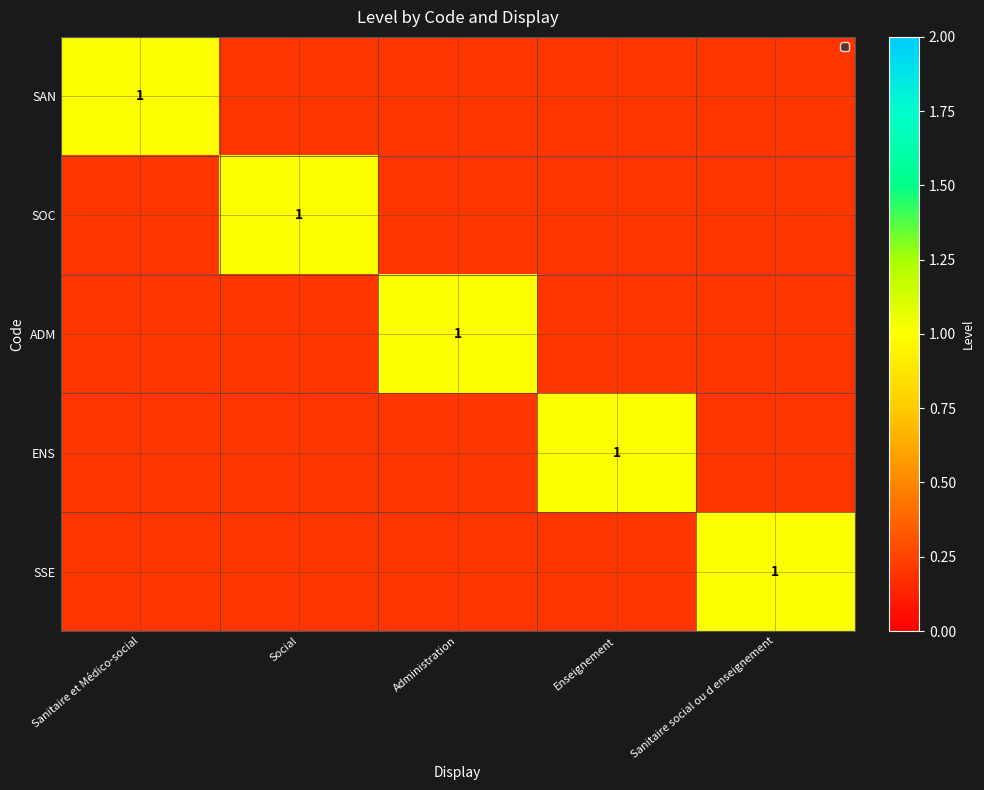

Which series has the largest total across all categories?

SAN